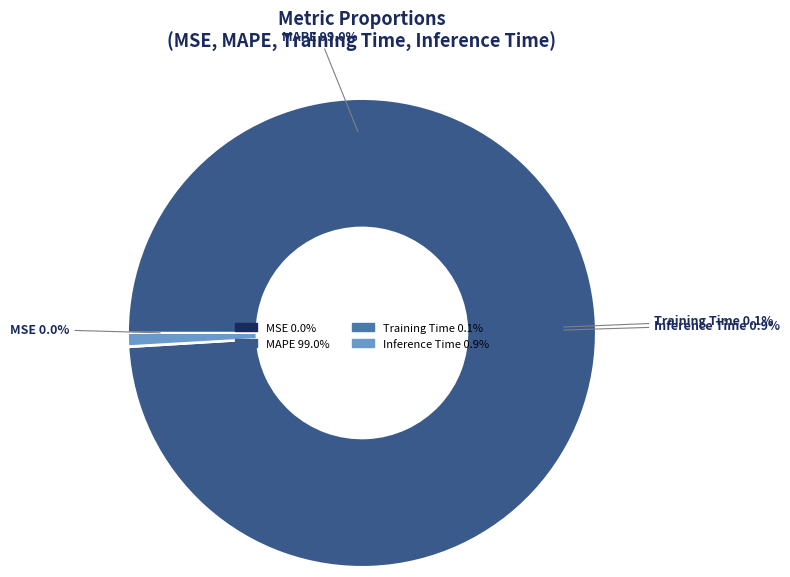

Which has a higher value, MSE or MAPE?

MAPE